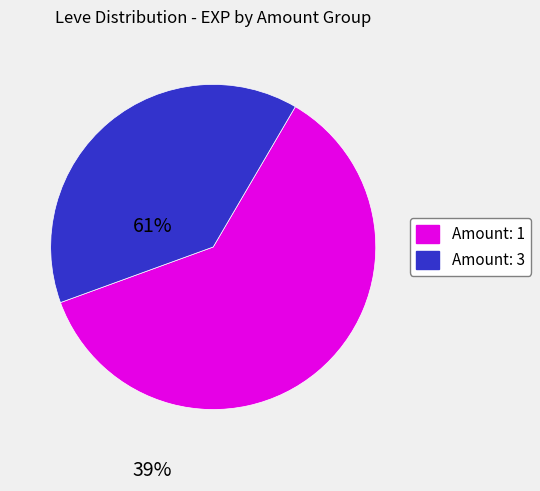

Is there any slice that represents more than half of the pie?

Yes